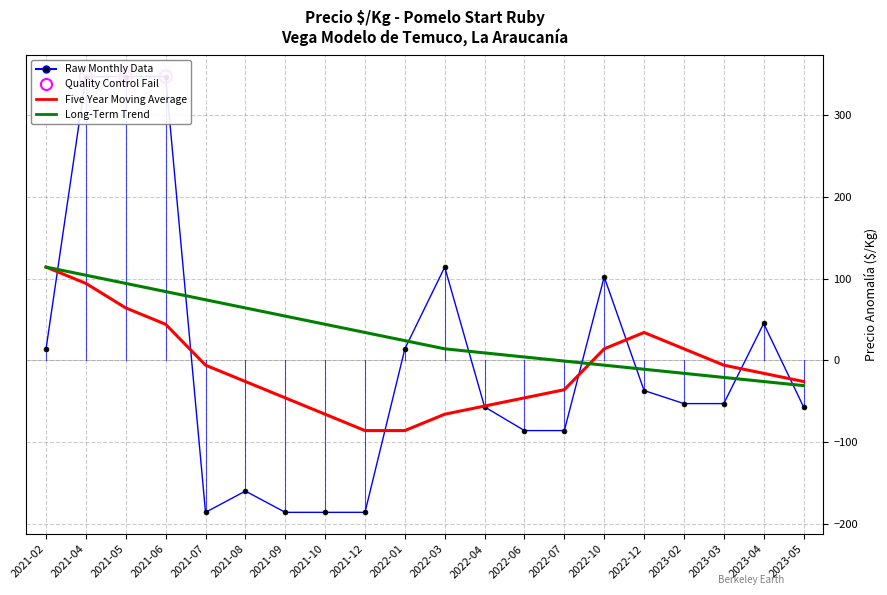

At how many categories does at least one series exceed 209?

3